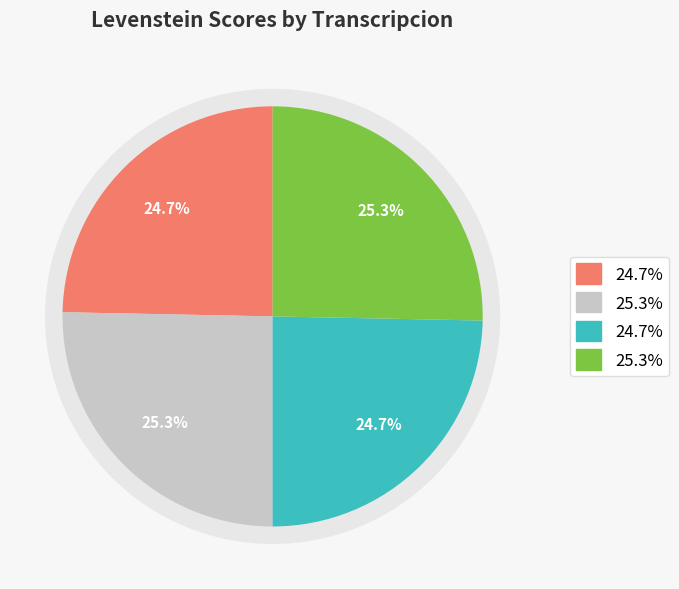

Combined, what portion of the pie is Estandar and Estandar_normalizada?

50.0%